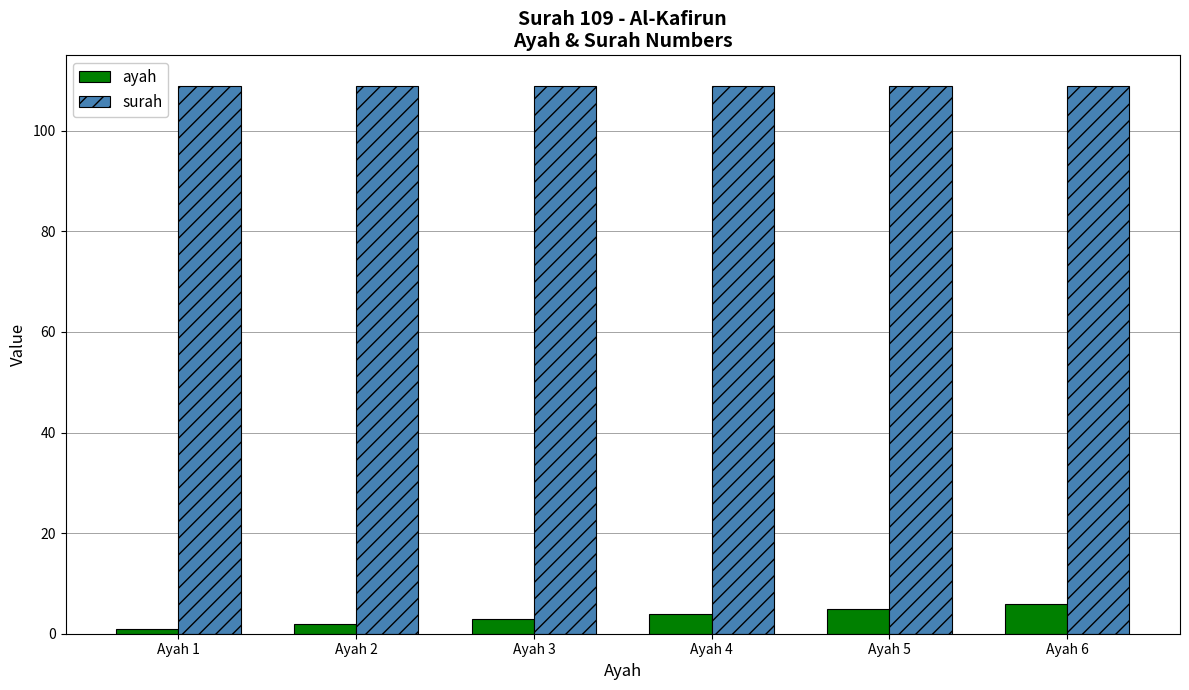

What is the lowest value of the ayah series?

1